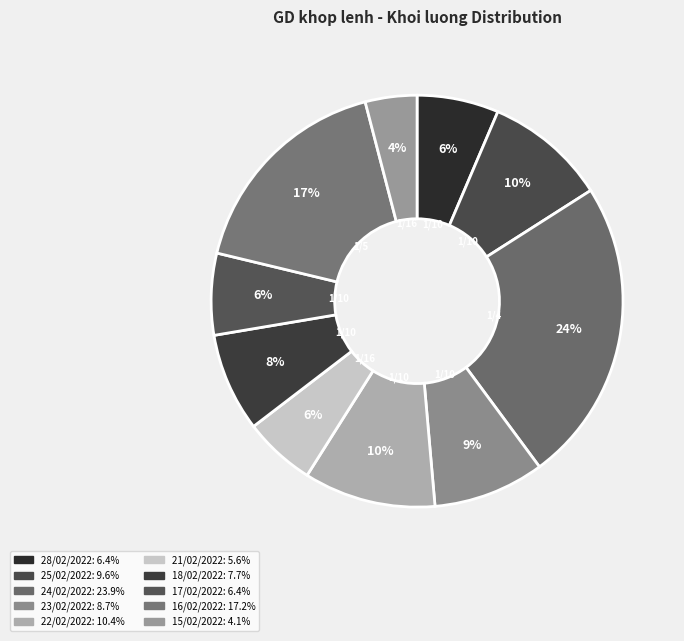

Rank the categories by value from lowest to highest.

15/02/2022, 21/02/2022, 17/02/2022, 28/02/2022, 18/02/2022, 23/02/2022, 25/02/2022, 22/02/2022, 16/02/2022, 24/02/2022